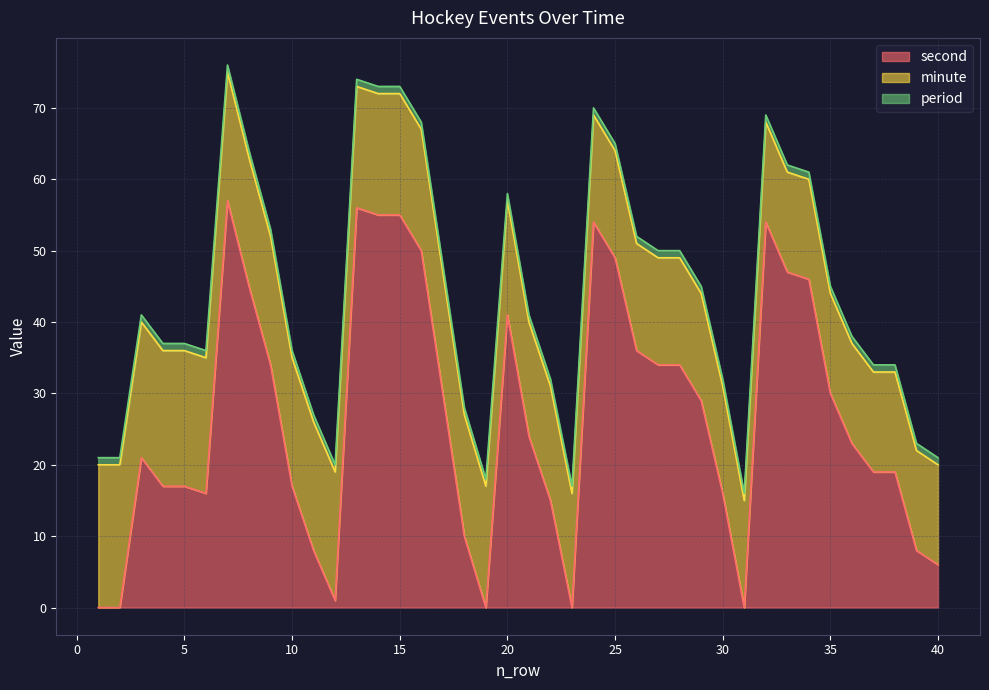

At which category does second reach its first local valley?

6